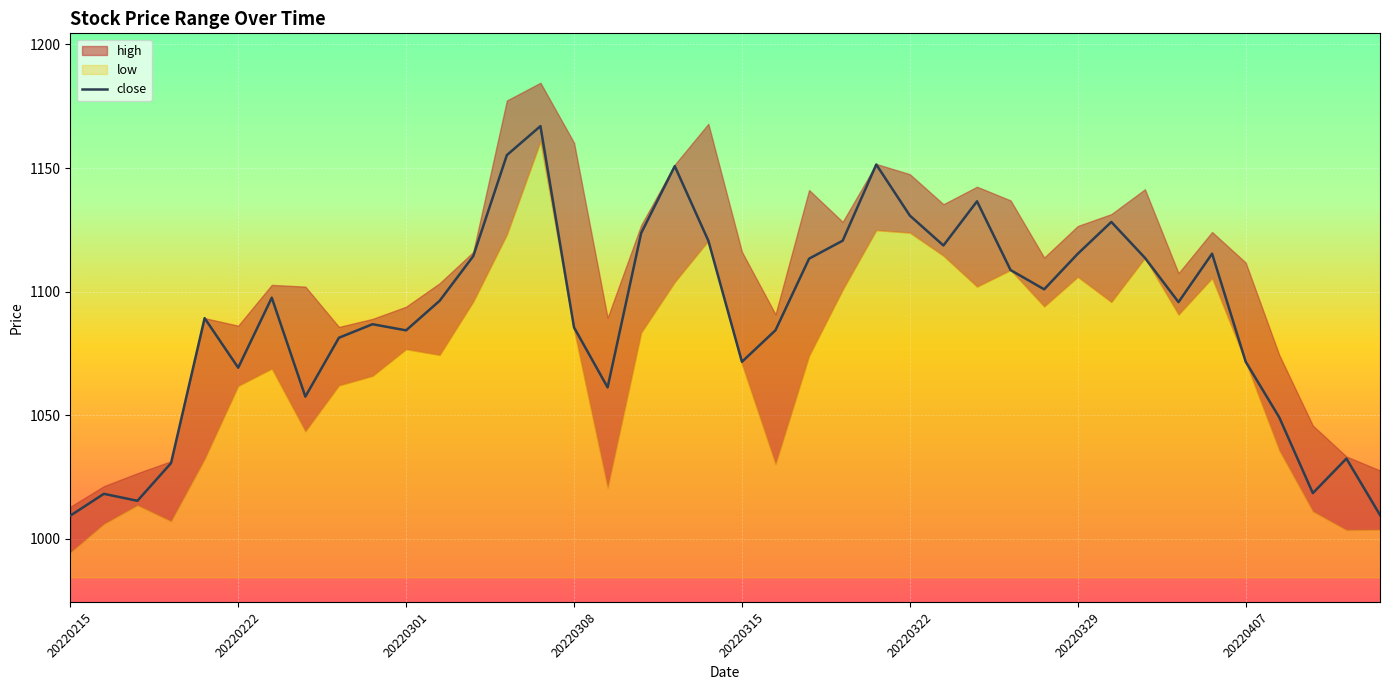

What is the average value?

1090.0